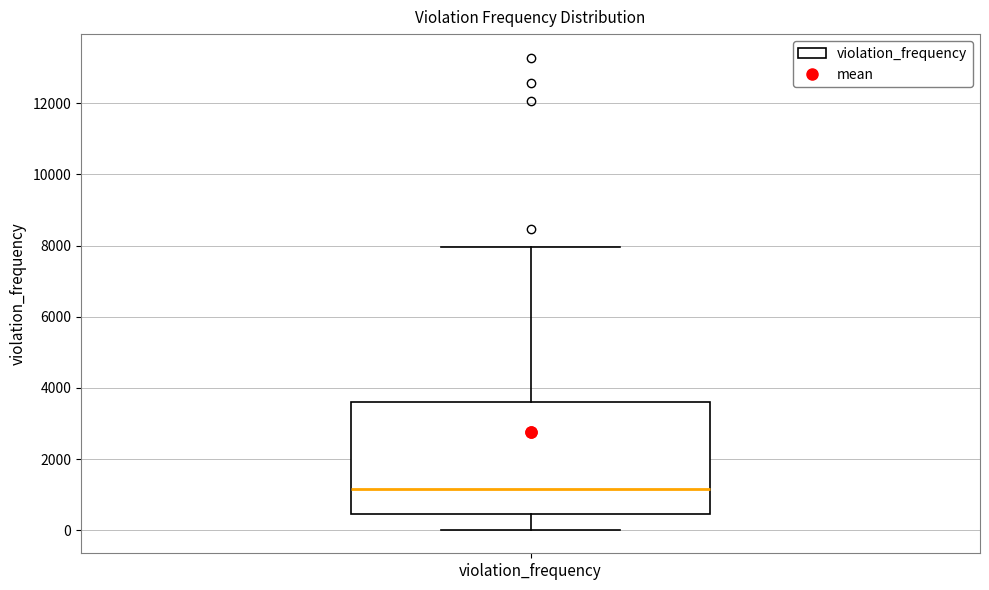

Where is the upper edge of the box for violation_frequency on the y-axis? The values are not printed on the chart, so give them approximately, as read against the axis.

3600